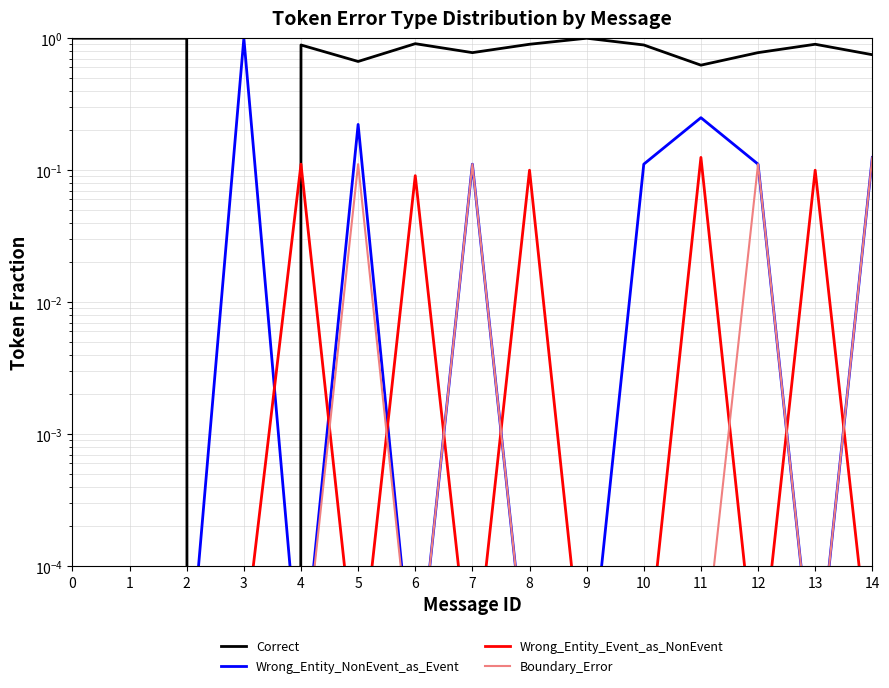

Is it true that Wrong_Entity_Event_as_NonEvent equals 0.0 at 5?

True